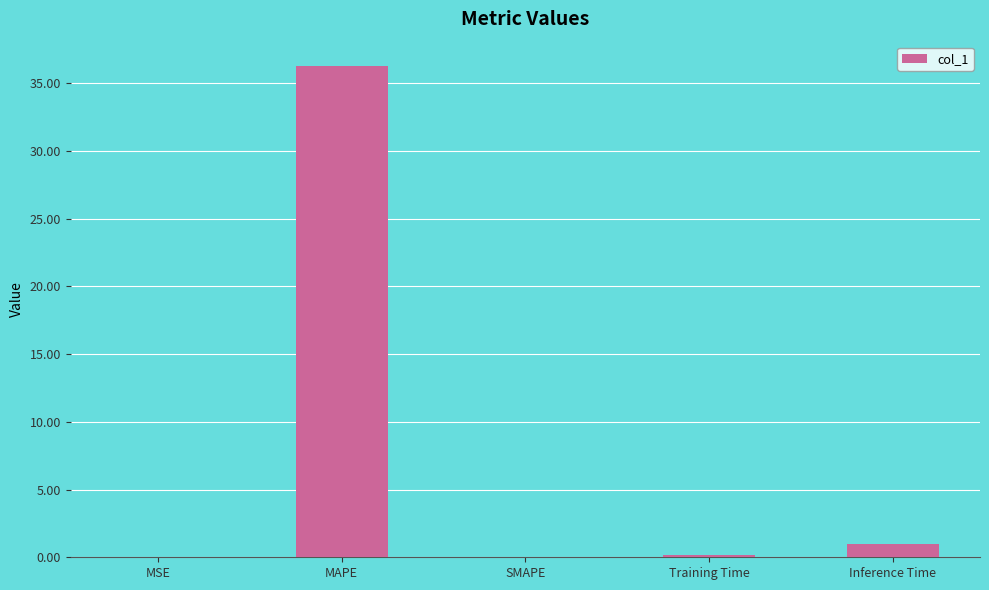

Are the bars grouped side by side (vs. stacked)?

No